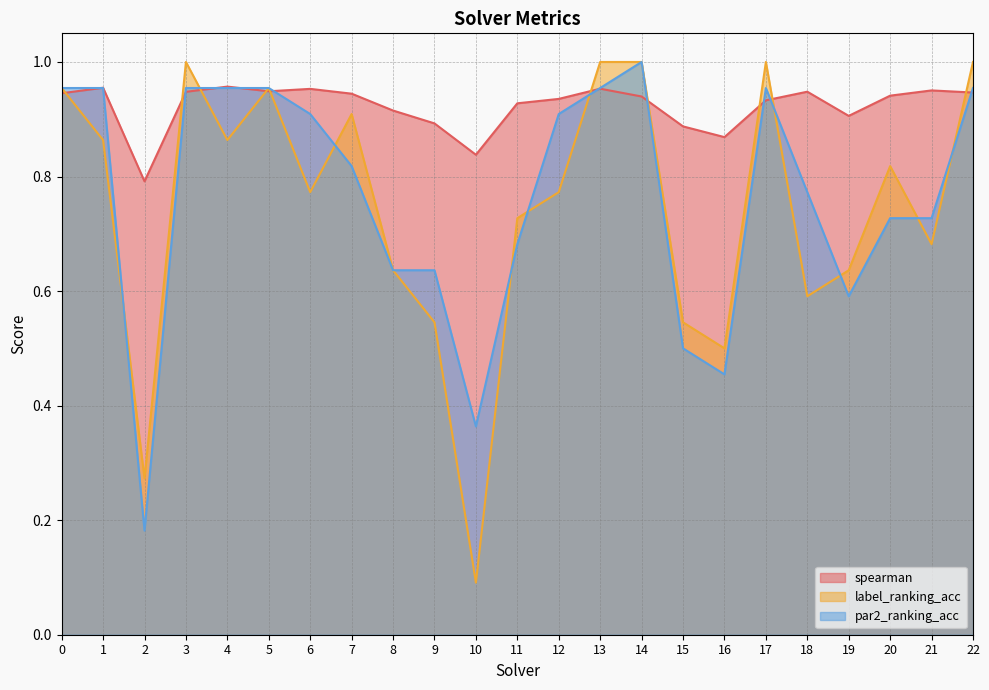

Where is the first local maximum for par2_ranking_acc?

14